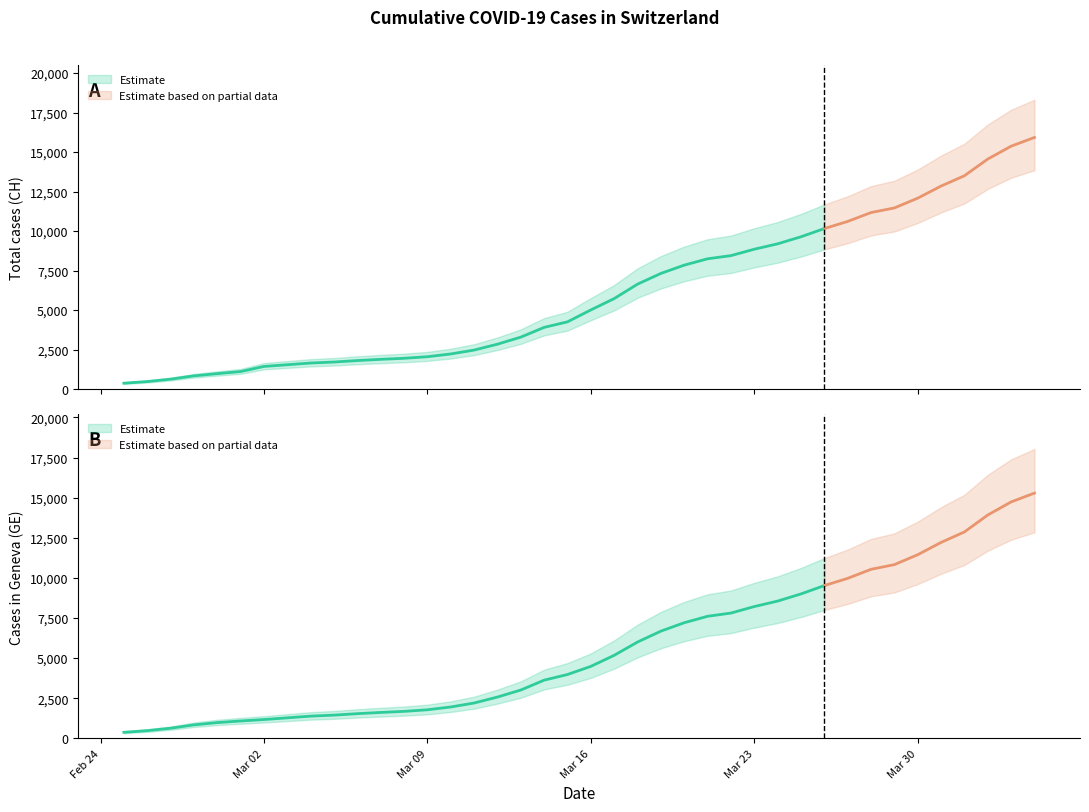

Rank the series at 6 from highest to lowest value.

CH, GE